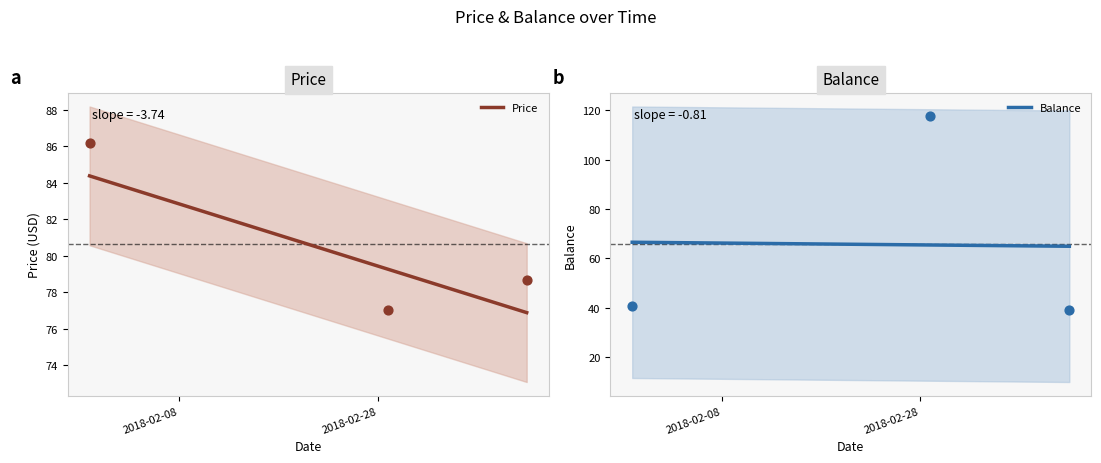

Which series contains the highest Y value?

balance